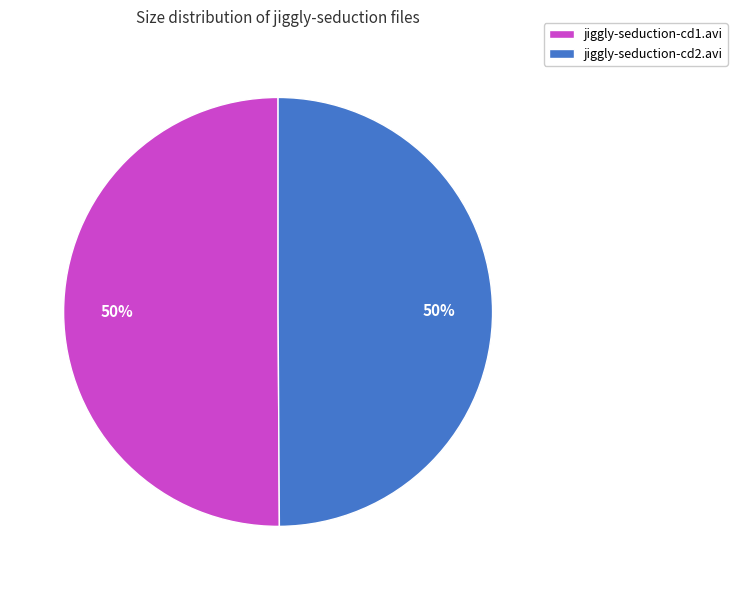

Do jiggly-seduction-cd1.avi and jiggly-seduction-cd2.avi together represent more than half of the pie?

Yes